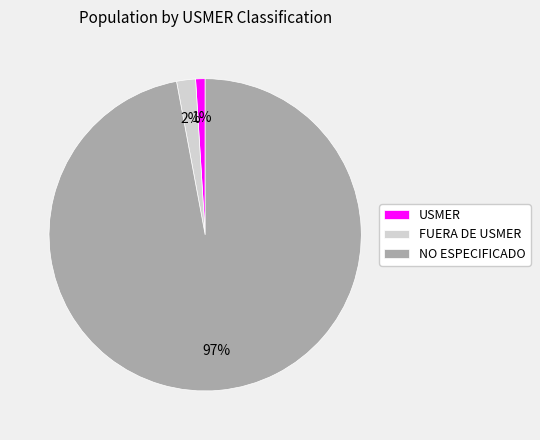

Count the number of slices in the pie.

3